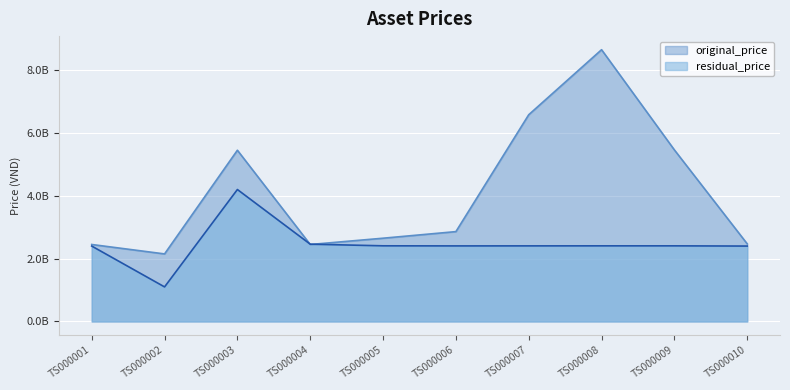

Where do residual_price and original_price first cross each other?

TS000003 and TS000004